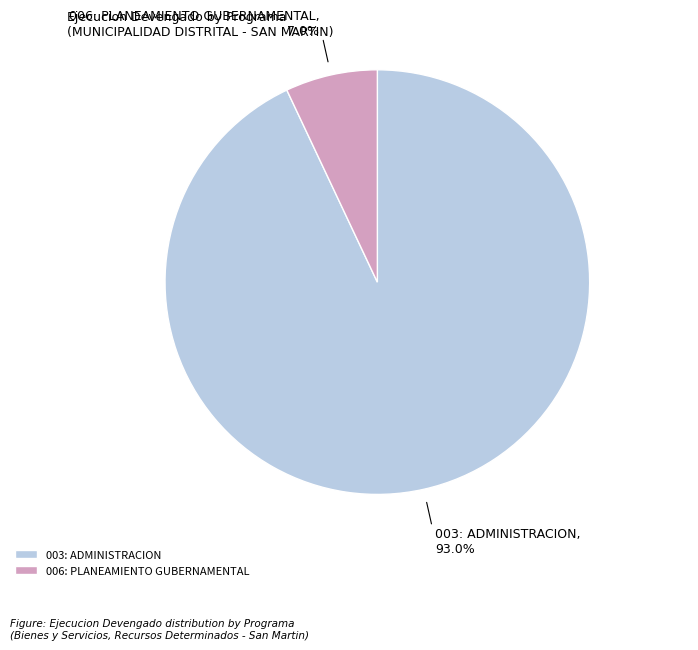

How many segments does this pie chart have?

2